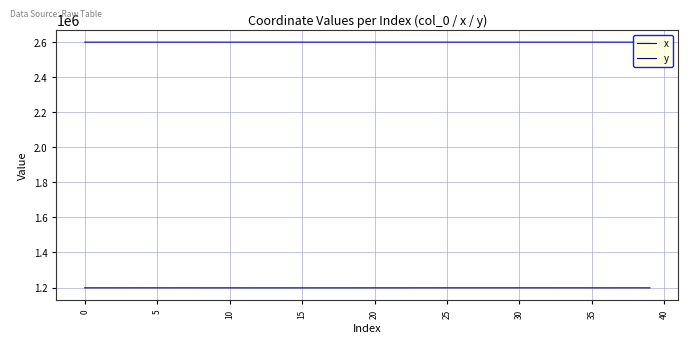

True or false: x and y intersect in this chart.

False